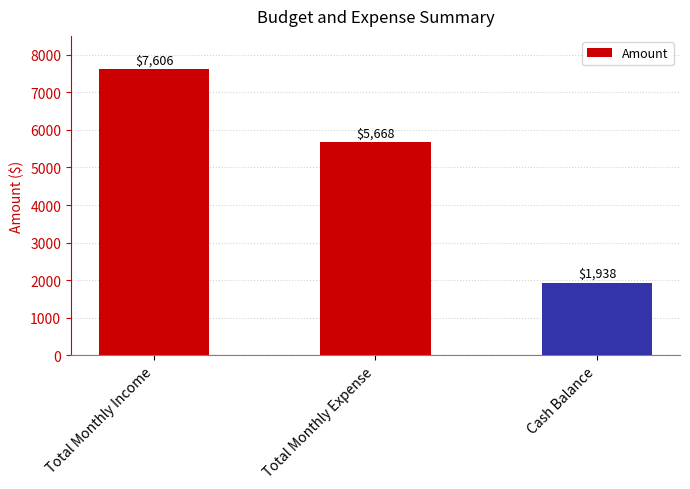

Reading left to right, extract all data points from this chart.

Total Monthly Income=7606	Total Monthly Expense=5668	Cash Balance=1938